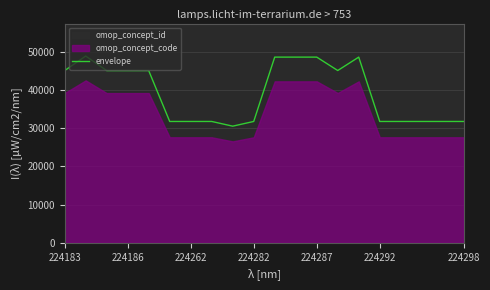

At which label does the data first exceed 45082?

224183